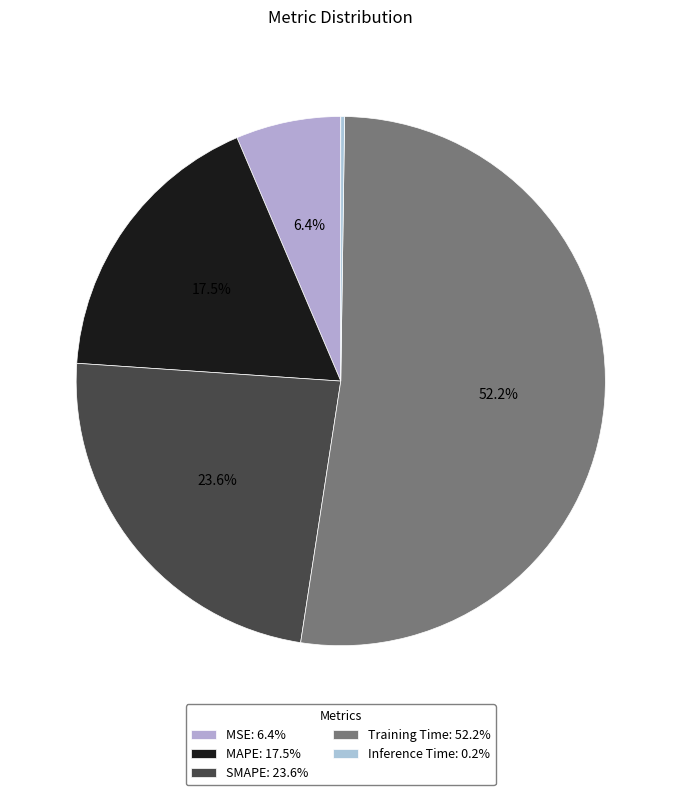

To the nearest percent, what is the difference between the SMAPE and MSE slice percentages?

17%